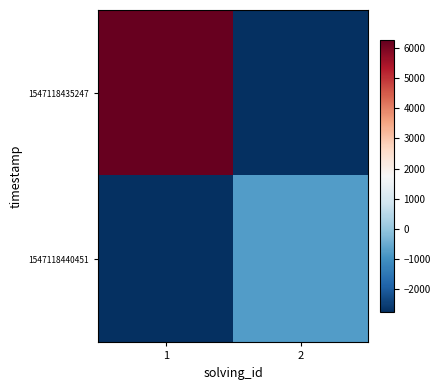

Rank the series at 2 from highest to lowest value.

1547118440451, 1547118435247